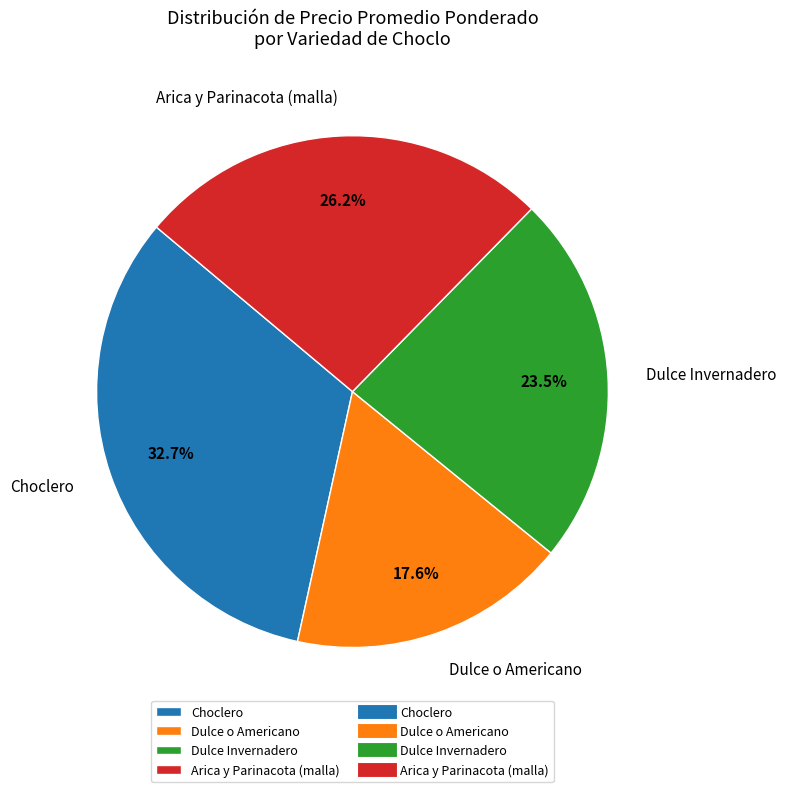

Rank the categories by value from highest to lowest.

Choclero, Arica y Parinacota (malla), Dulce Invernadero, Dulce o Americano